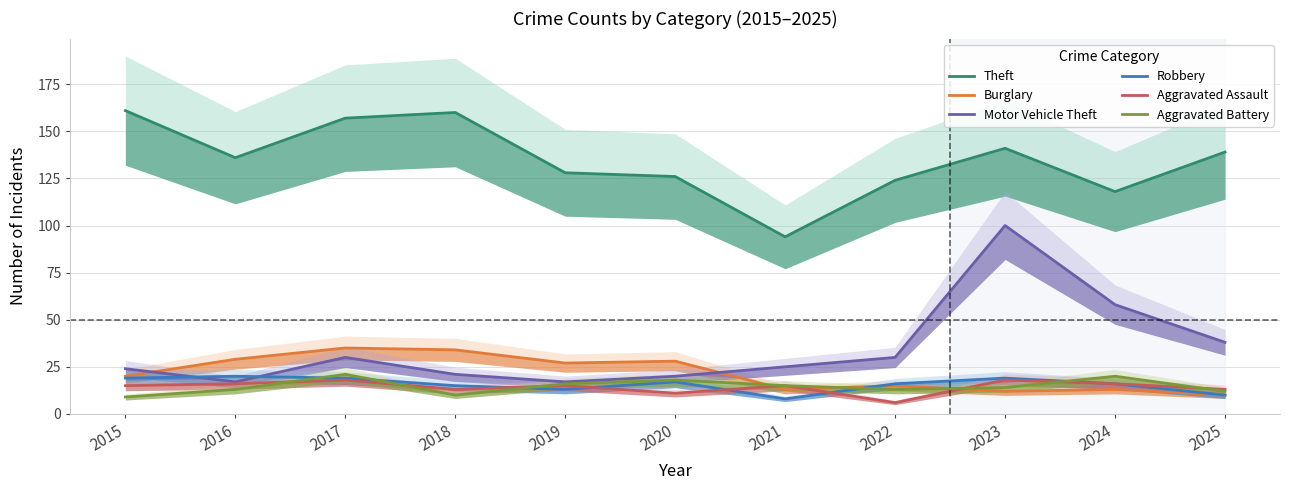

Reading left to right, list all the values displayed in this chart.

Theft: 161	136	157	160	128	126	94	124	141	118	139
Burglary: 20	29	35	34	27	28	13	15	12	13	10
Motor Vehicle Theft: 24	17	30	21	17	20	25	30	100	58	38
Robbery: 19	20	19	15	13	17	8	16	19	16	10
Aggravated Assault: 15	16	18	13	15	11	15	6	18	16	13
Aggravated Battery: 9	13	21	10	16	18	15	13	14	20	12